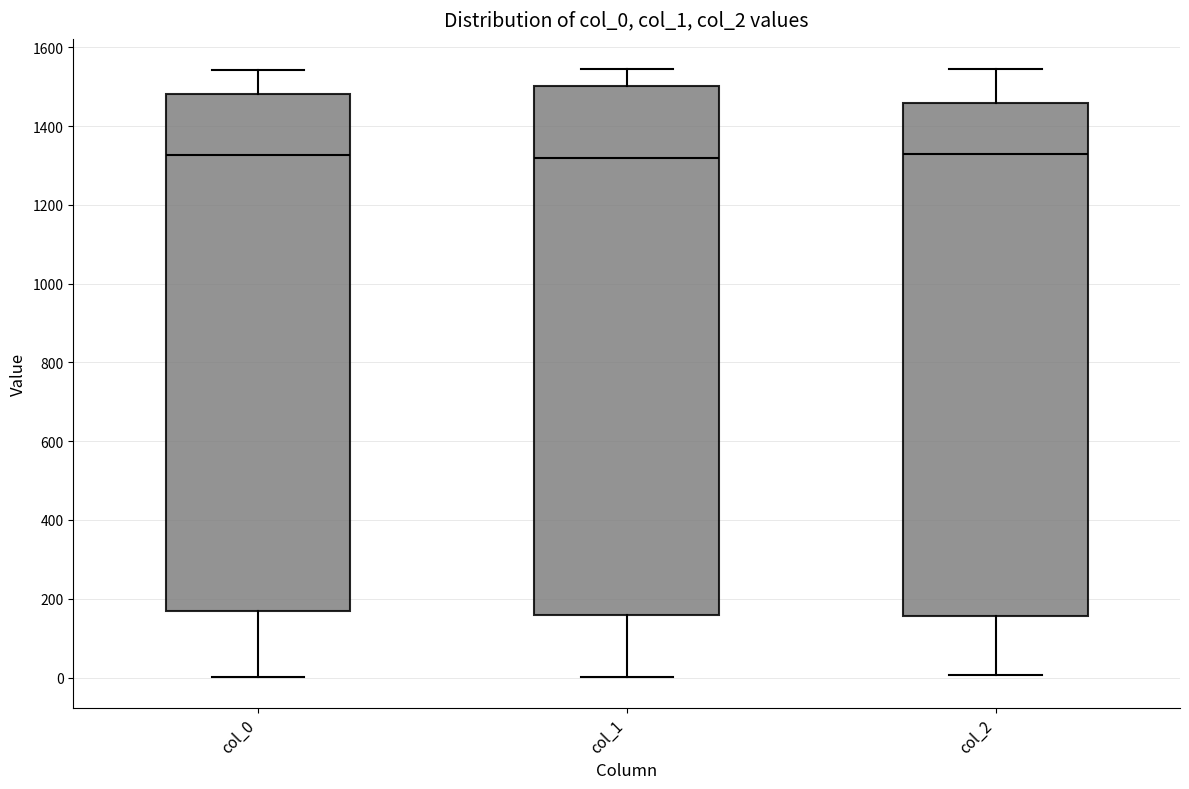

Where does the lower whisker of the box for col_0 end on the y-axis? The values are not printed on the chart, so give them approximately, as read against the axis.

0